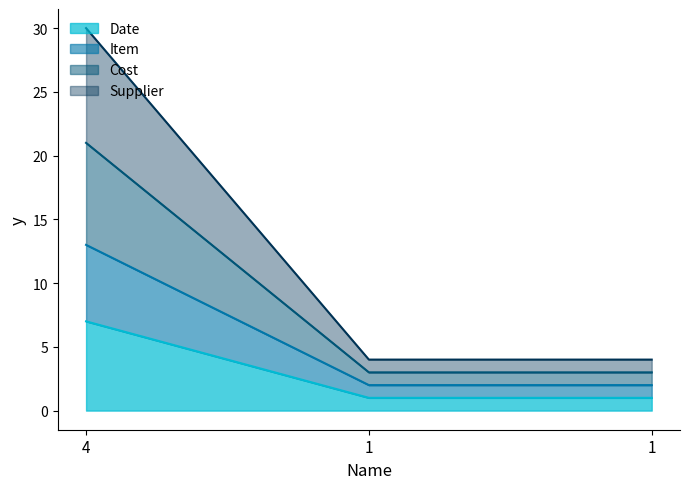

Between 4 and 1, which series saw the biggest shift?

Supplier